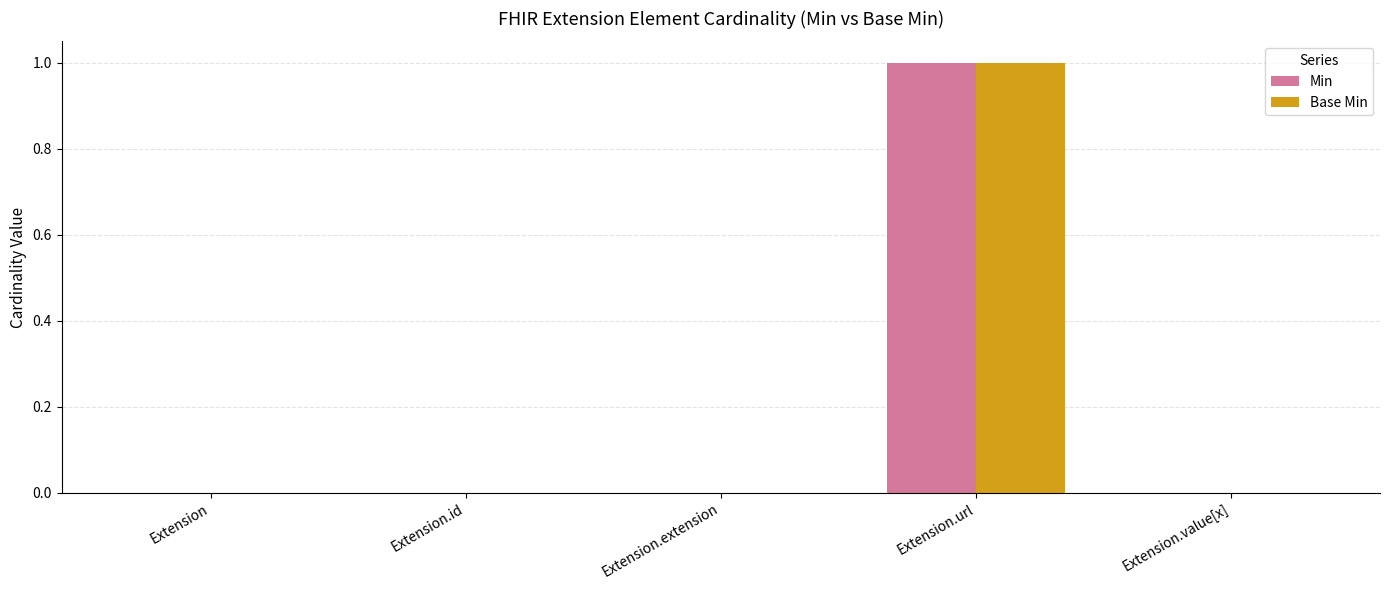

Does the chart contain stacked bars?

No